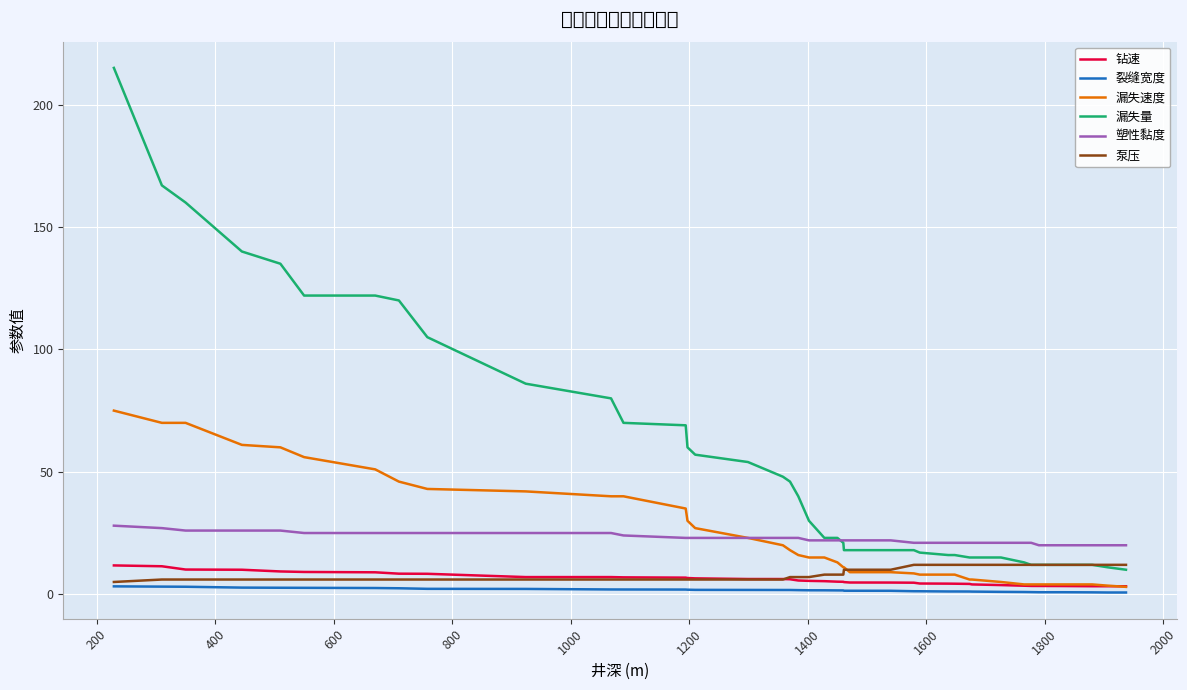

Which series has the largest total across all categories?

漏失量